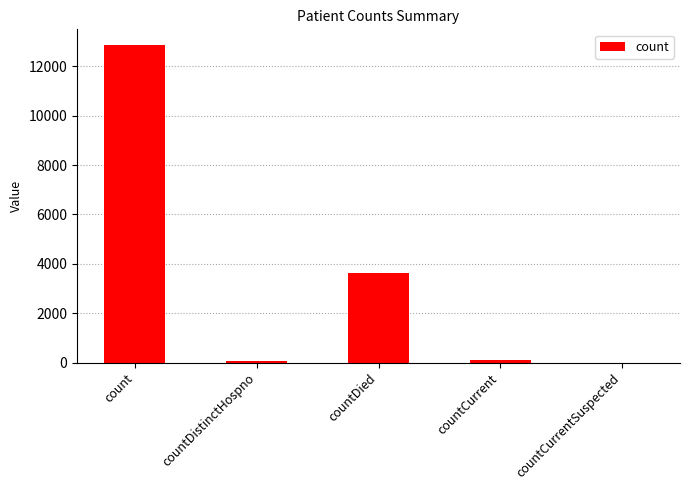

What is the sum of all values?

16610